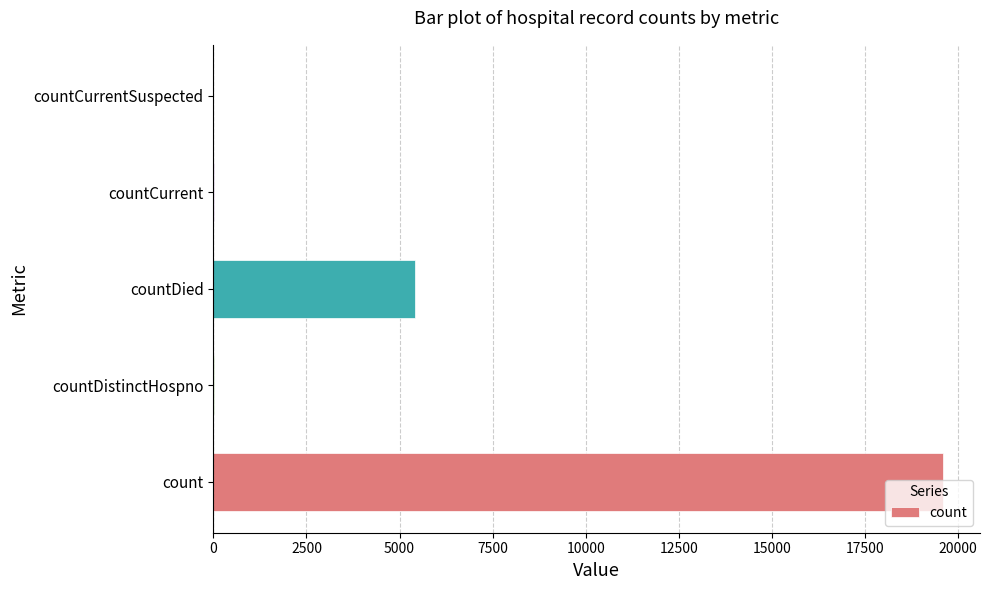

Which has a higher value, countDistinctHospno or count?

count